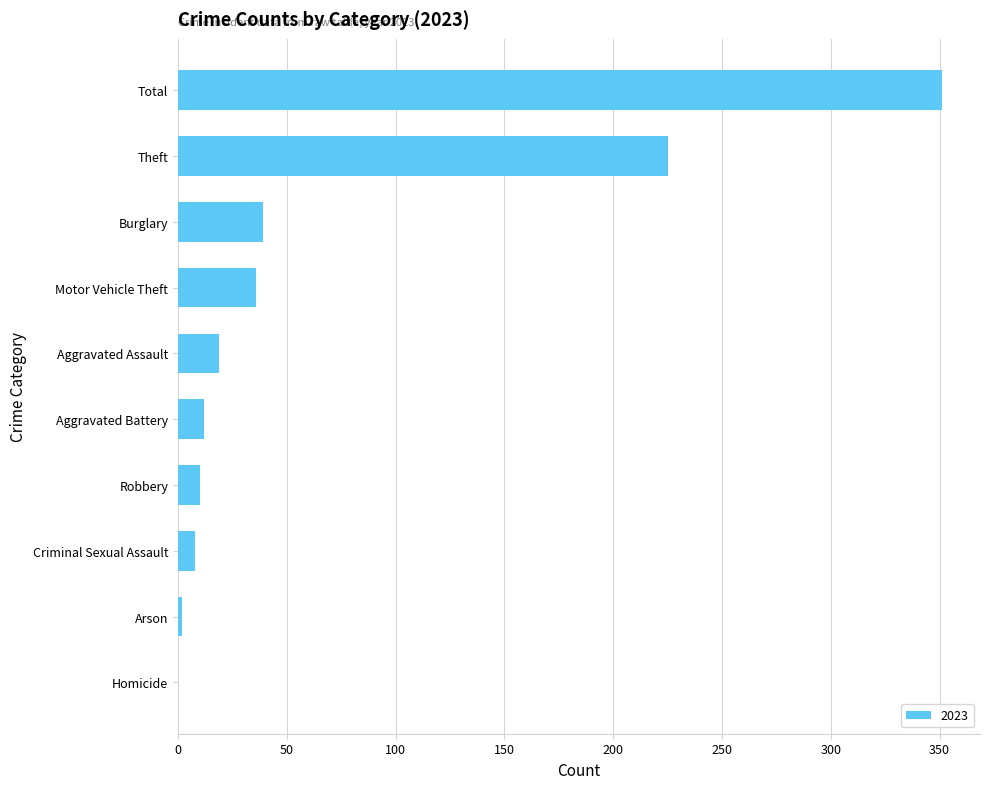

The value at Motor Vehicle Theft is 56. True or false?

False